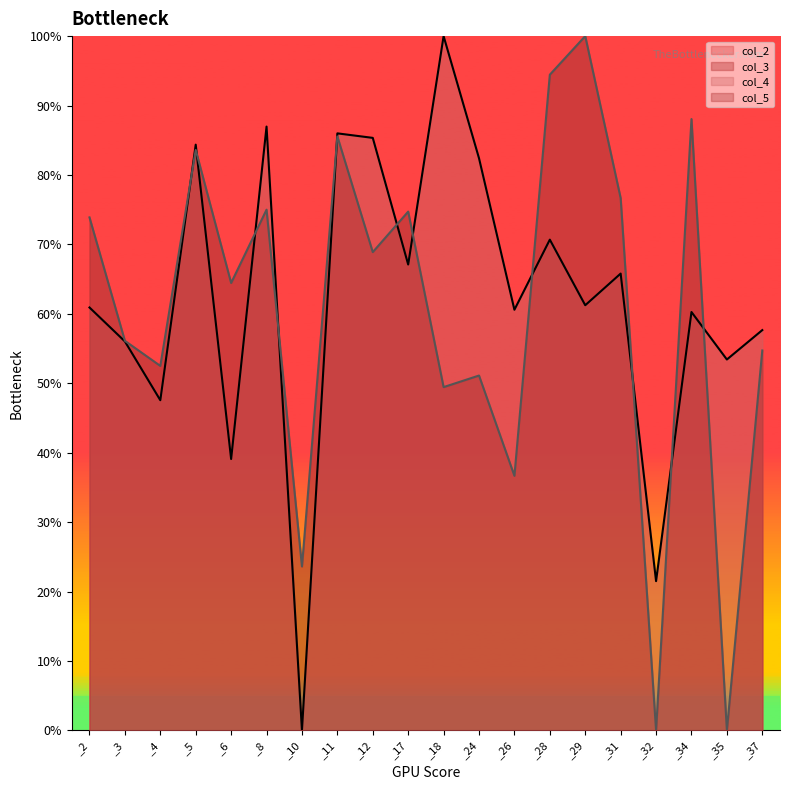

What is the highest value of the col_3 series?

100.0